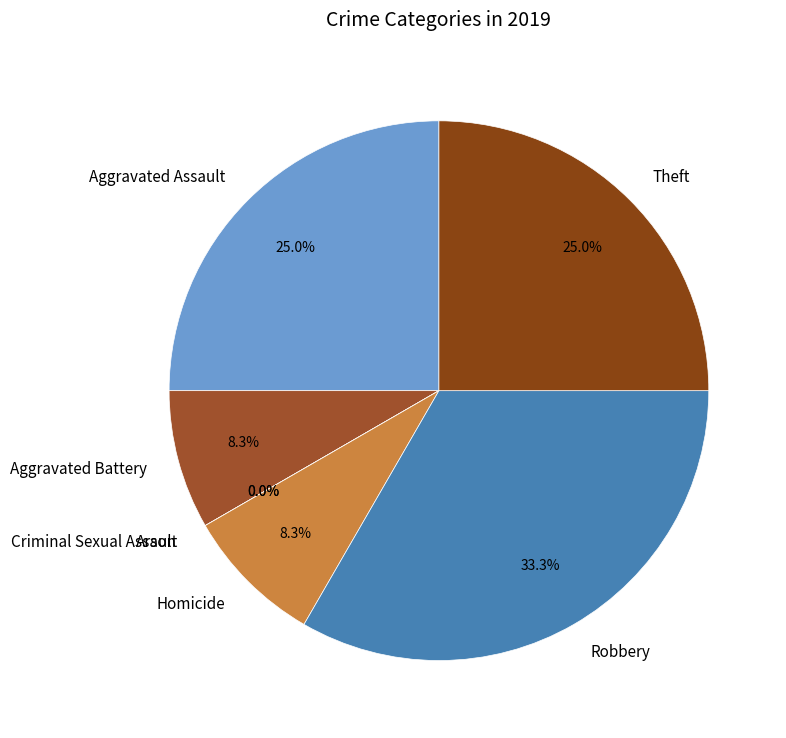

How many segments does this pie chart have?

7